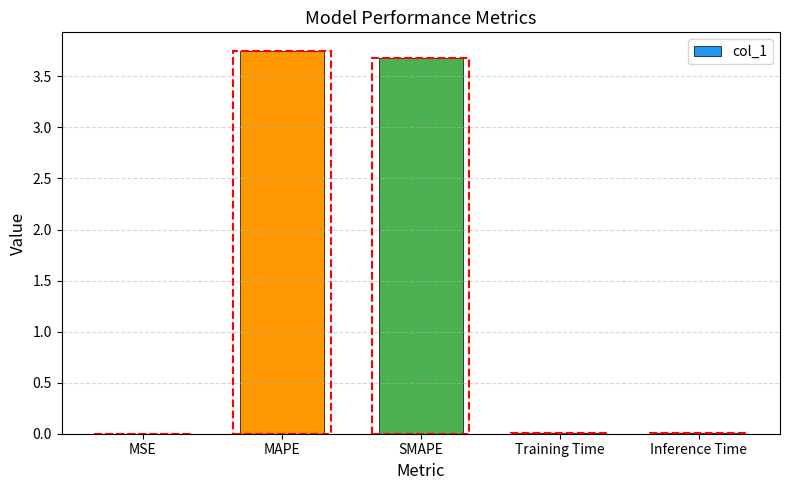

Which label corresponds to the largest value in the chart?

MAPE